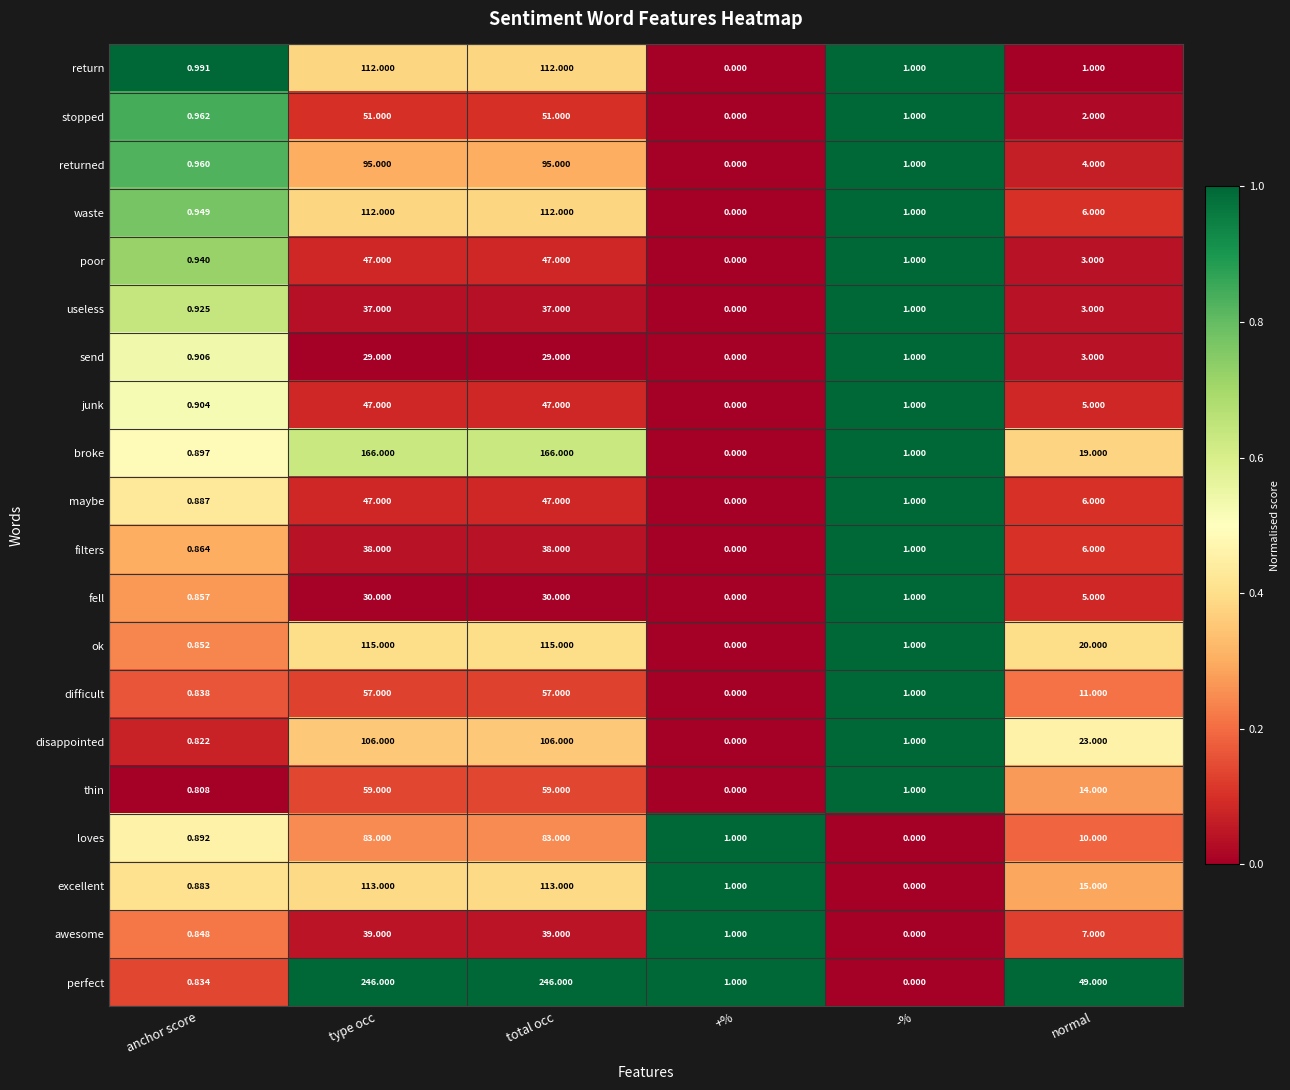

Where does the waste series first go above 6?

type occ